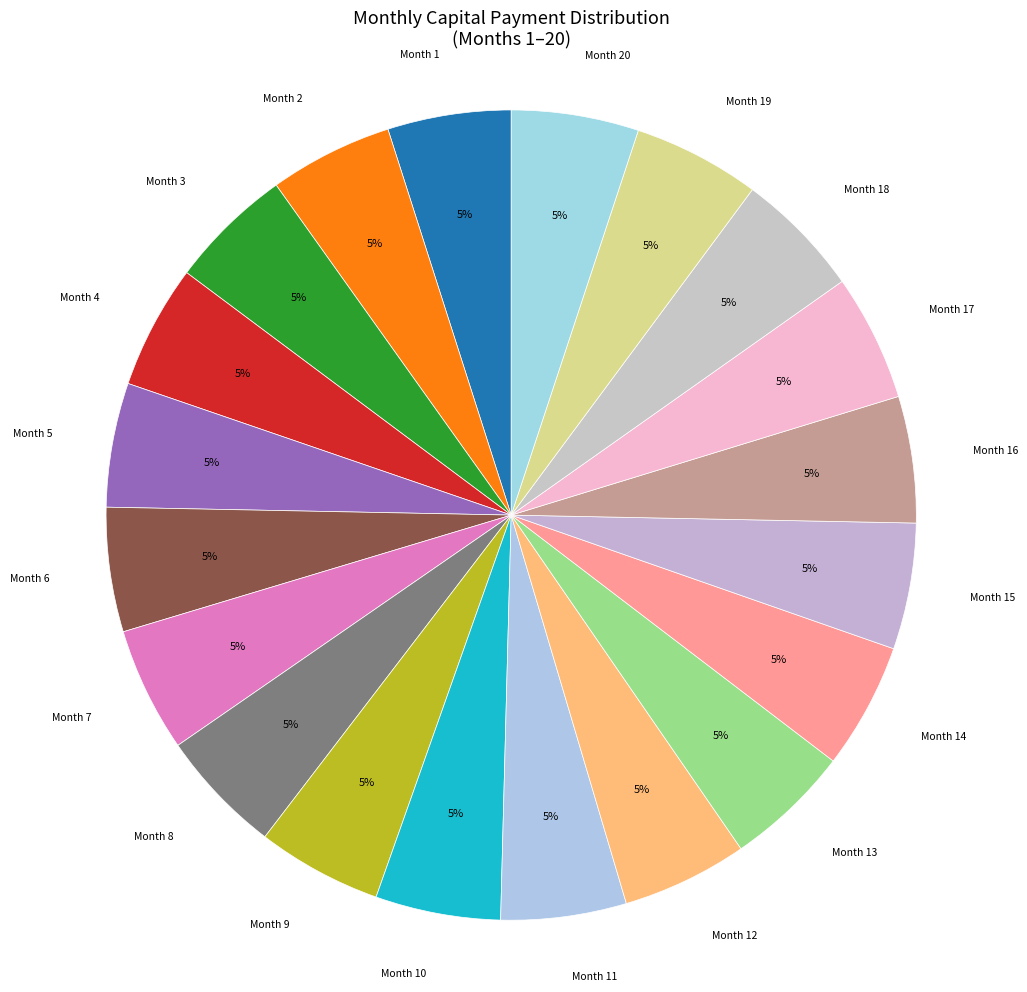

How many slices are in this pie chart?

20